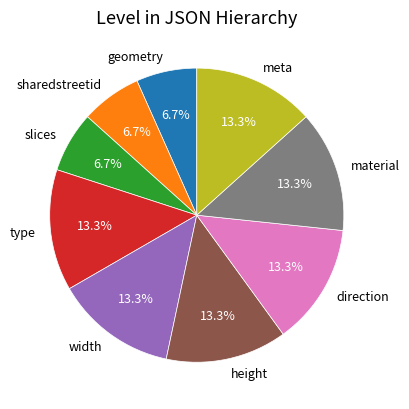

What is the ratio of the value at height to the value at direction?

1.0